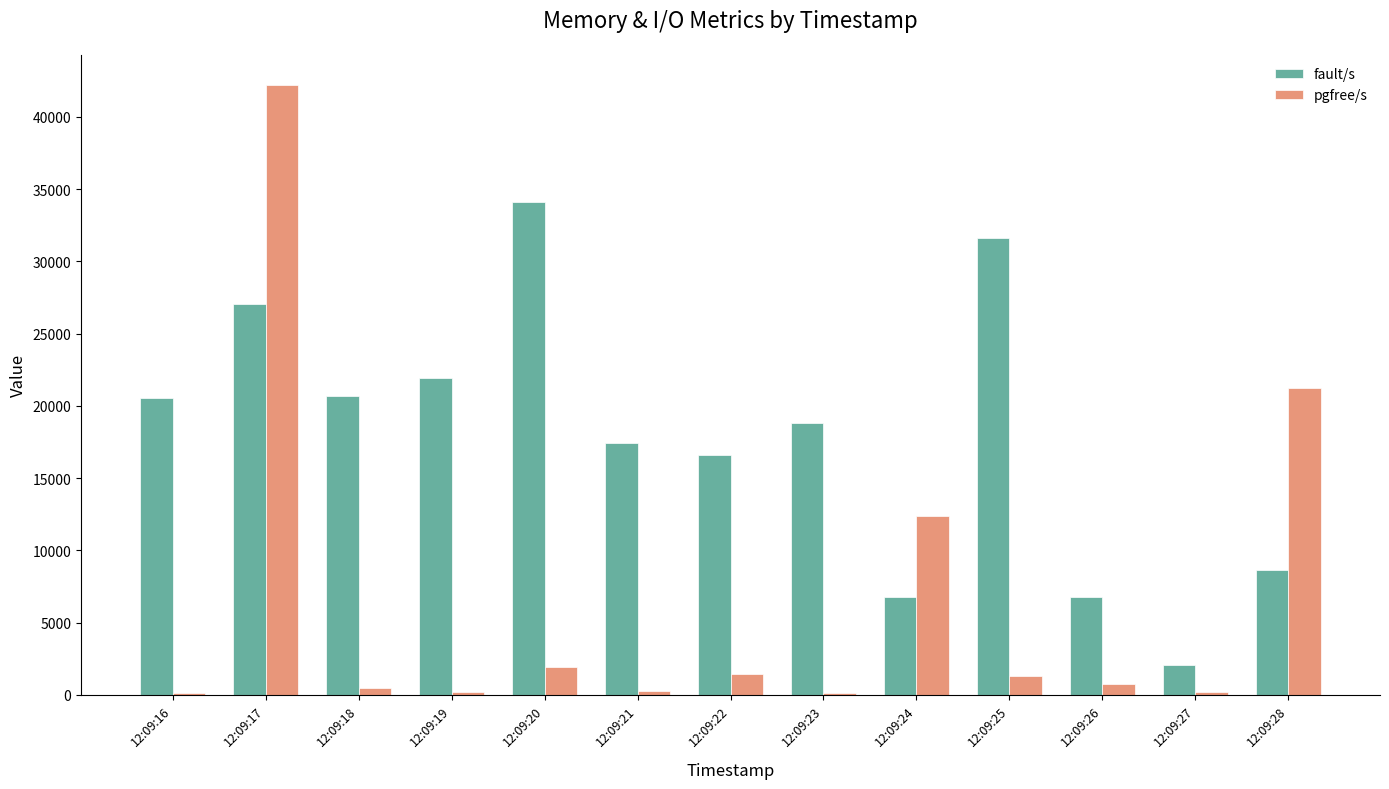

What is the sum of all pgfree/s values?

82571